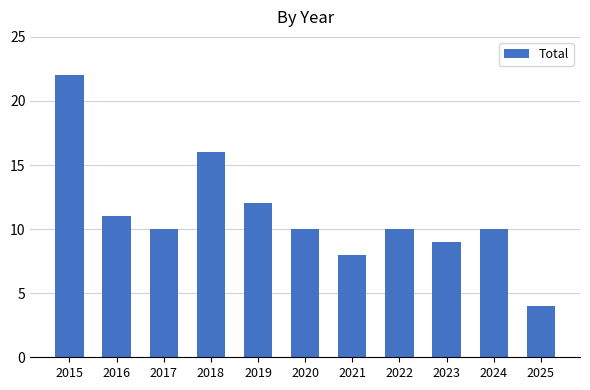

Where is the data nearest to the value 13?

2019